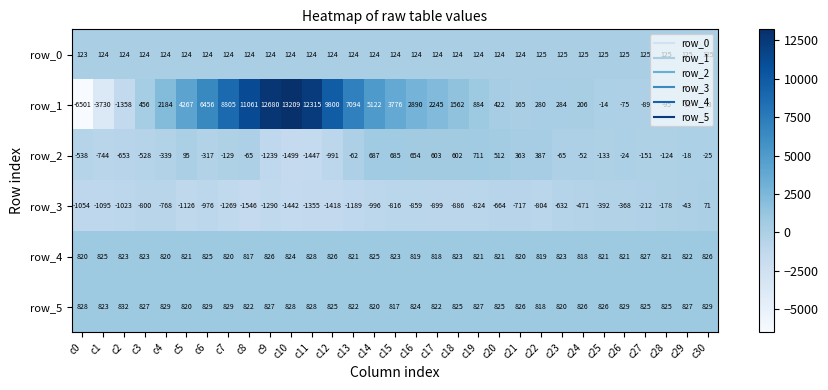

What is the maximum value for row_3?

71